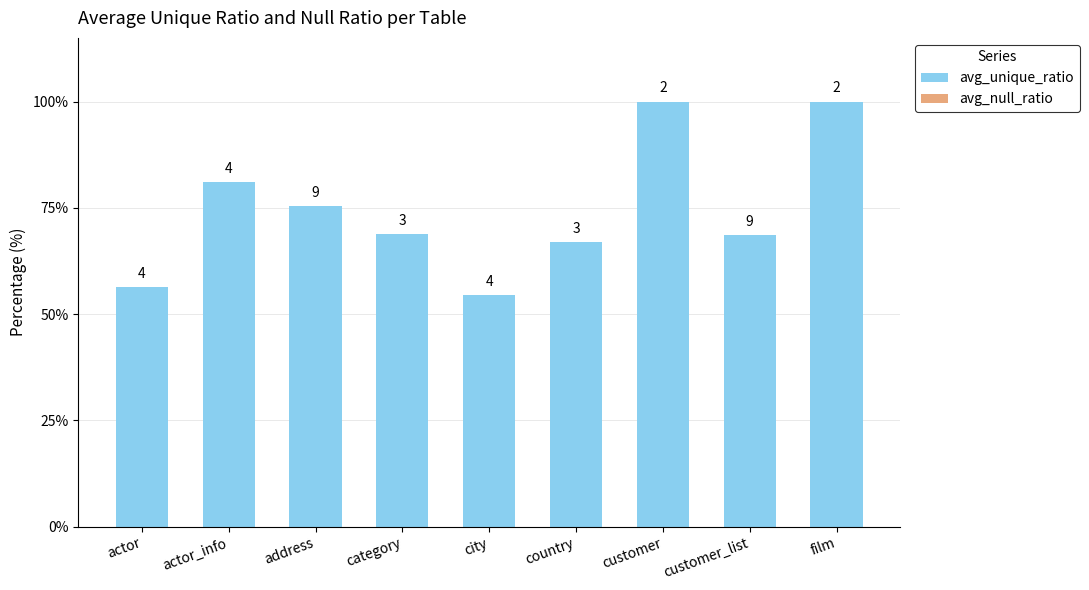

At which category is the sum across all series the highest?

customer